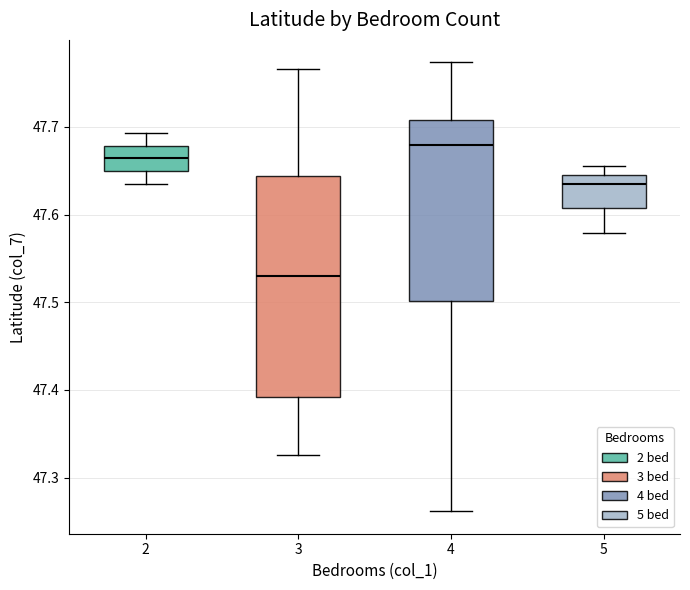

Reading left to right, read every box against the y-axis: the position of its median line, the range the box covers, and the ends of its whiskers. The values are not printed on the chart, so give them approximately, as read against the axis.

2: median 47.66, box 47.65 to 47.68, whiskers 47.63 to 47.69
3: median 47.53, box 47.39 to 47.64, whiskers 47.33 to 47.77
4: median 47.68, box 47.50 to 47.71, whiskers 47.26 to 47.77
5: median 47.63, box 47.61 to 47.64, whiskers 47.58 to 47.66